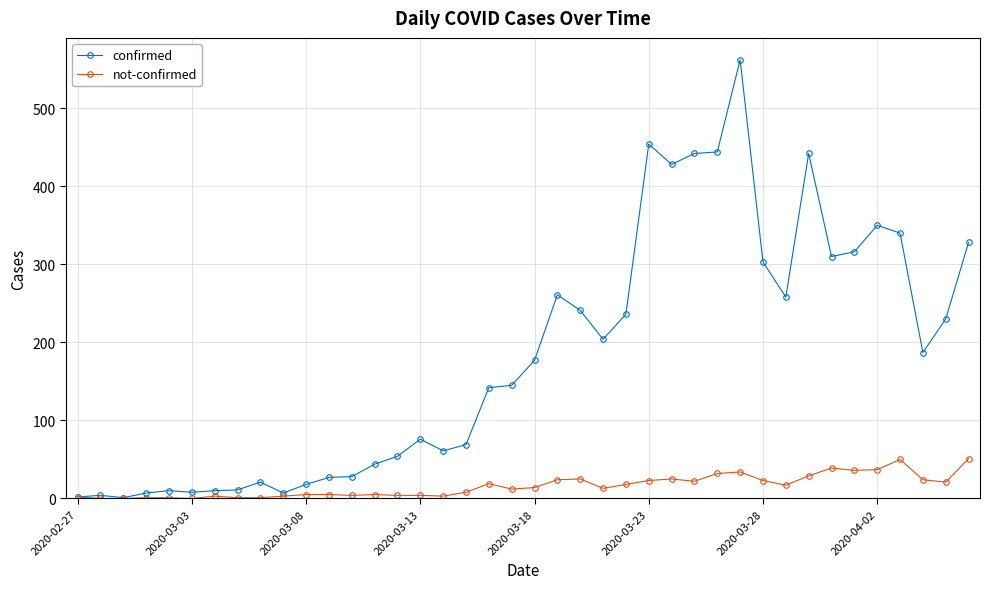

At how many categories does at least one series exceed 391?

6